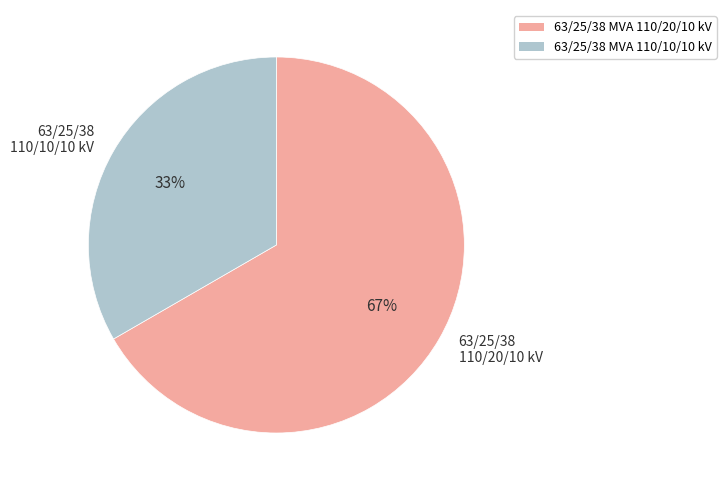

True or false: 63/25/38 110/10/10 kV accounts for 33% of the total.

True